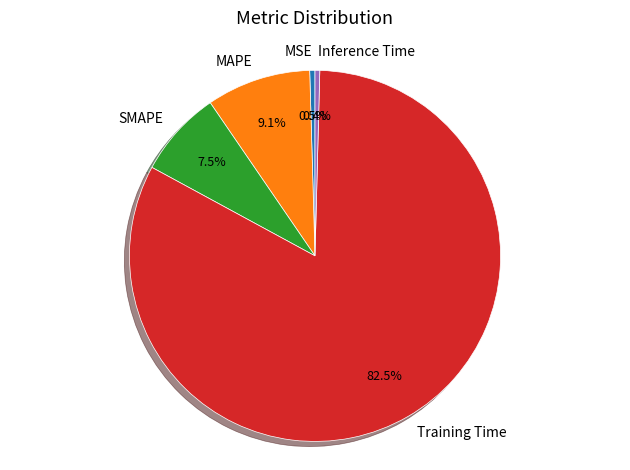

How many slices are in this pie chart?

5